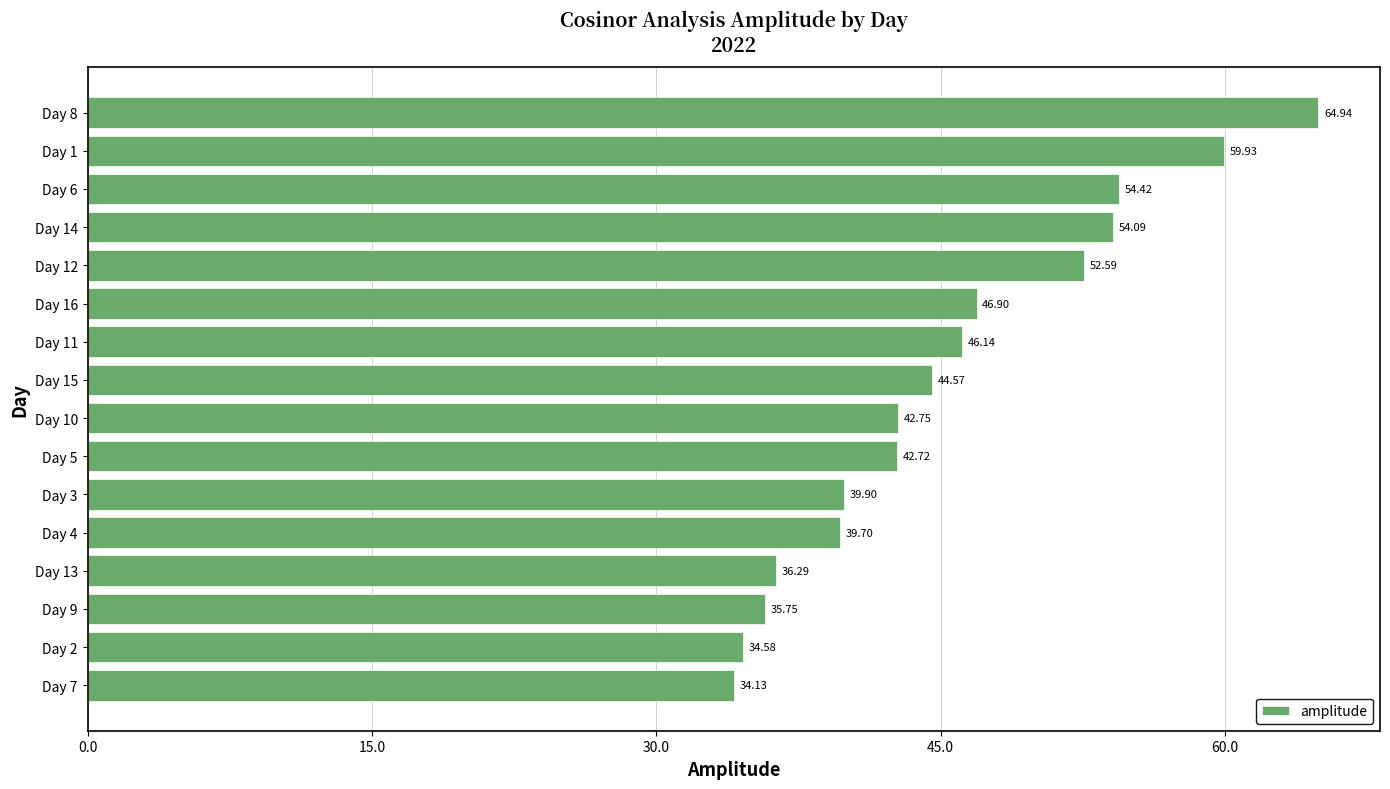

Which has a higher value, Day 4 or Day 7?

Day 4